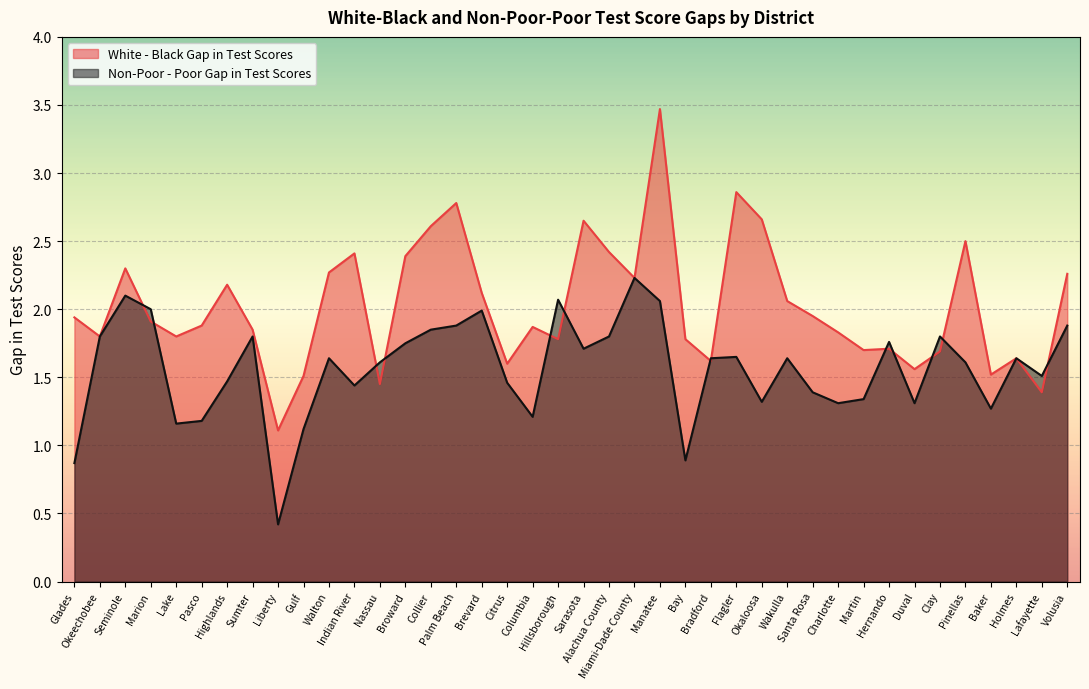

Where does the Non-Poor - Poor Gap in Test Scores series first go above 1?

Okeechobee